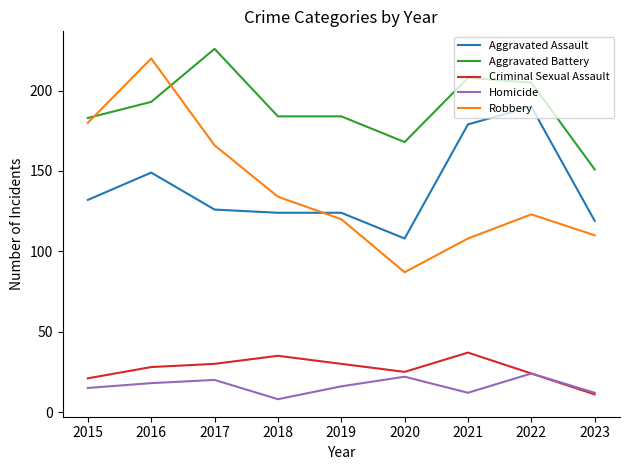

What is the average value of the Homicide series?

16